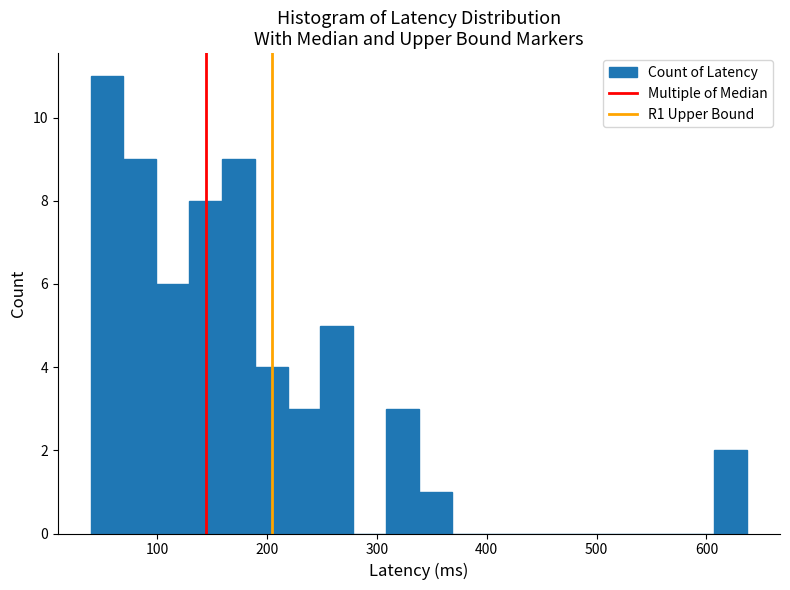

Read against the x-axis, roughly where is the centre of the tallest bar?

50